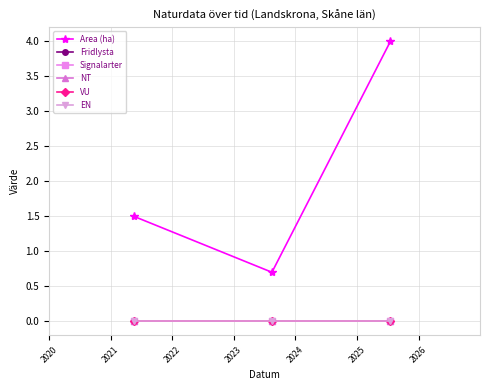

Does the chart have visible grid lines?

Yes